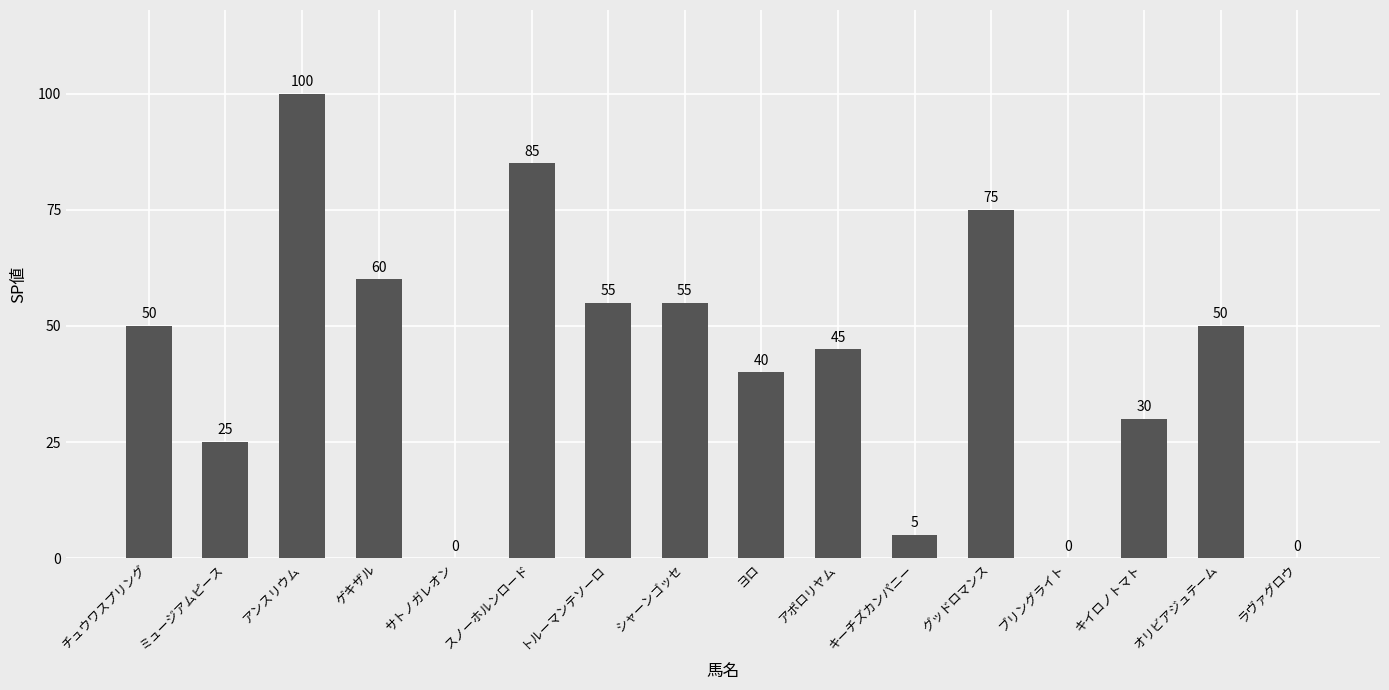

What is the sum of the values at グッドロマンス and ミュージアムピース?

100